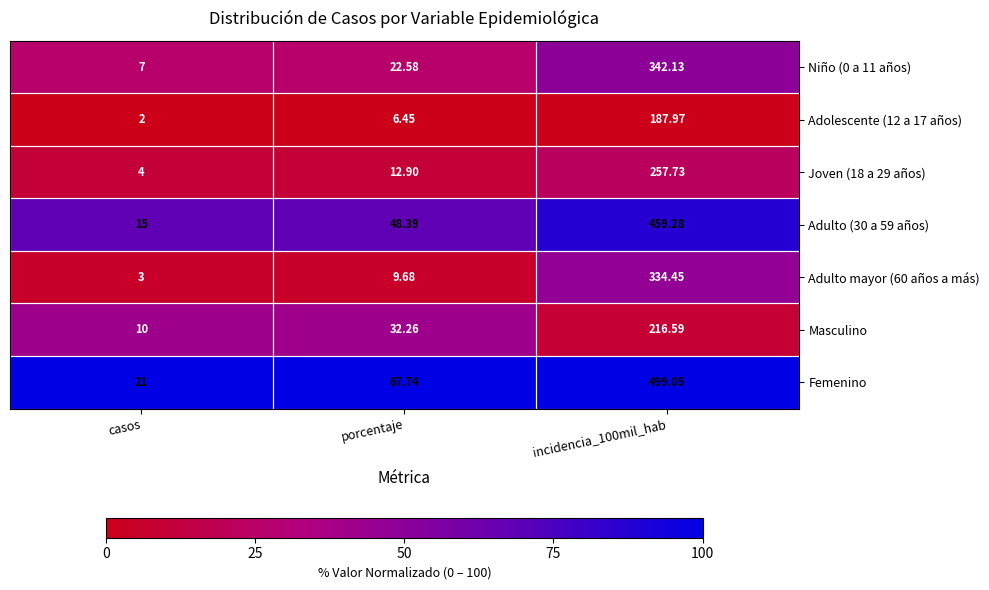

Which series has the largest range (max minus min)?

Femenino